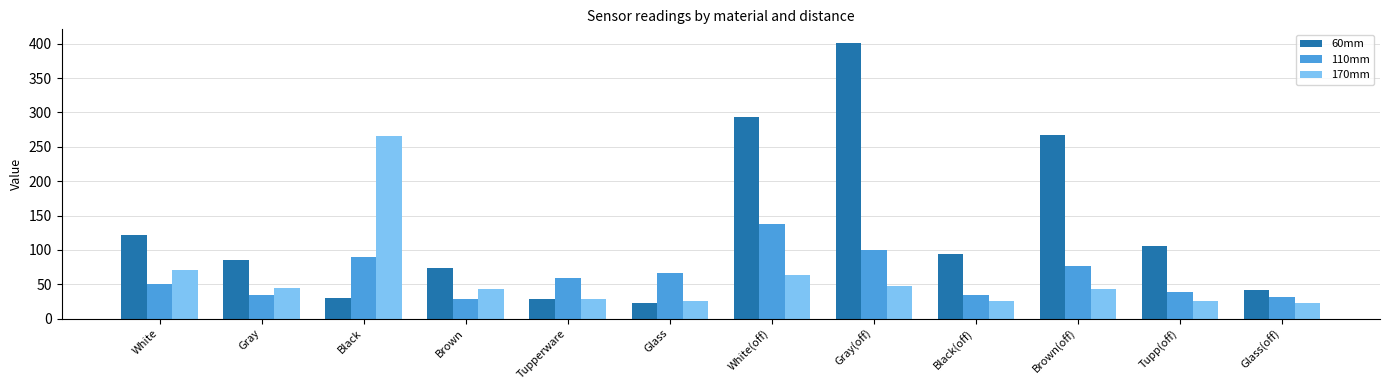

At which category is the sum across all series the highest?

Gray(off)